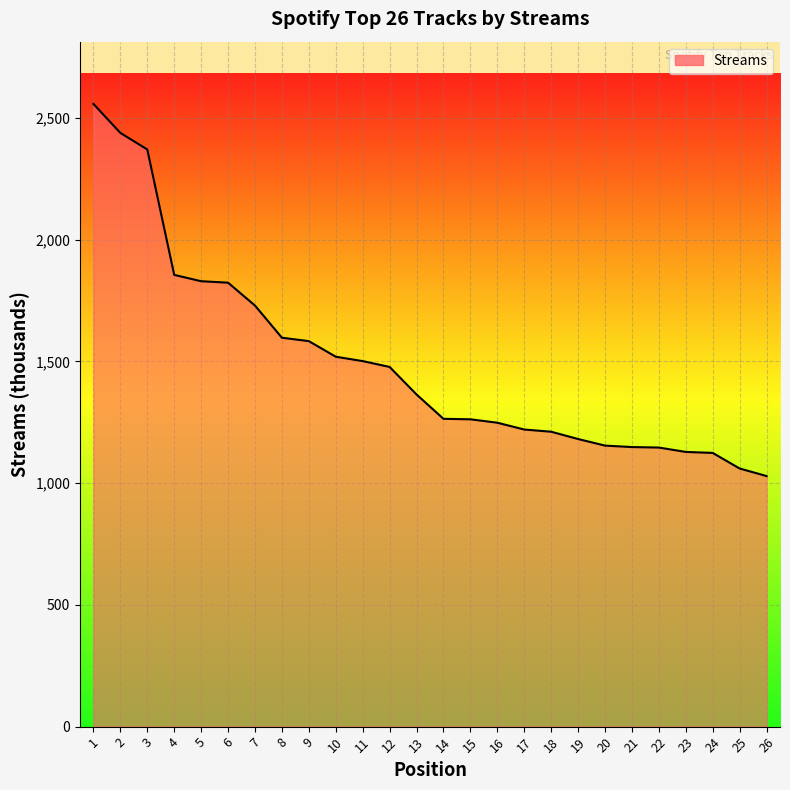

At which category does the chart reach its peak across all series?

1